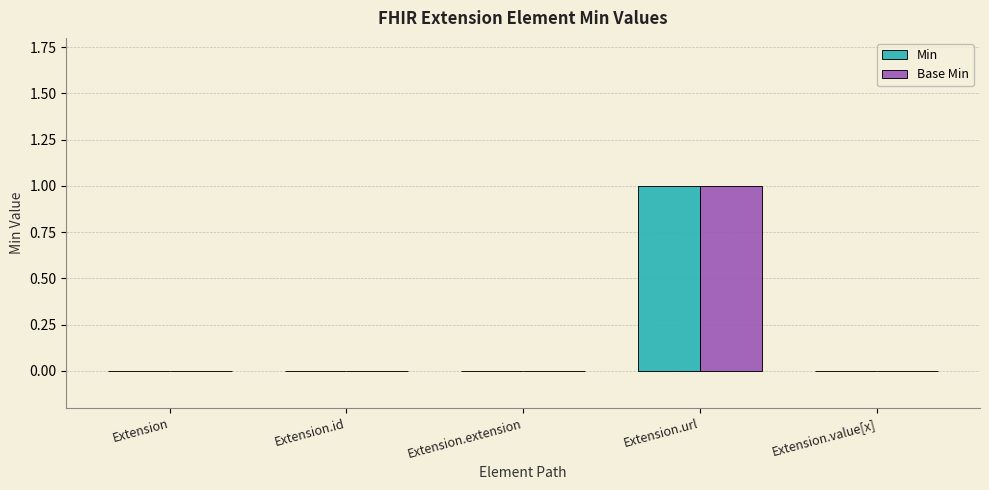

Is the value of Base Min at Extension.url greater than the value of Min at Extension?

Yes